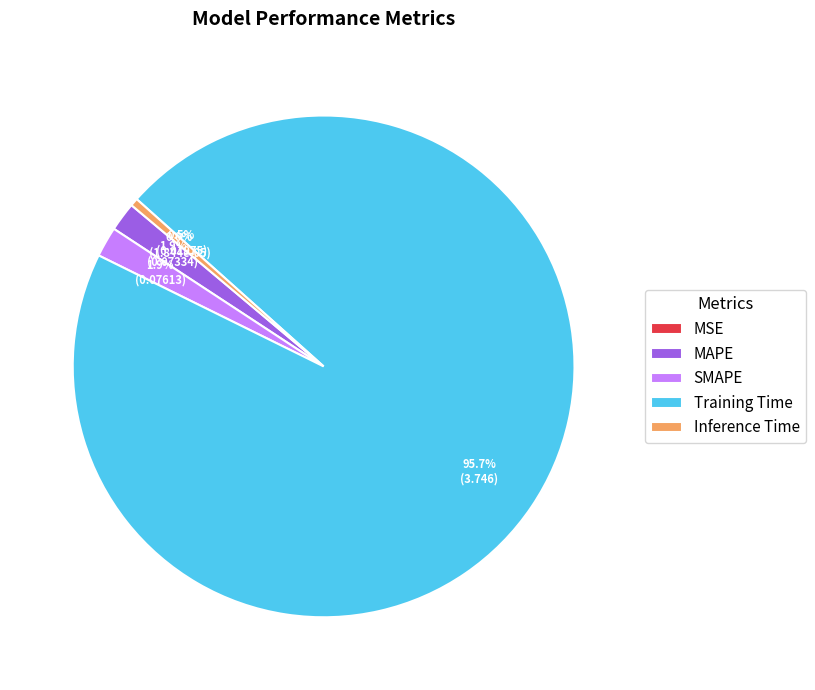

The Inference Time slice represents 15% of the pie. True or false?

False